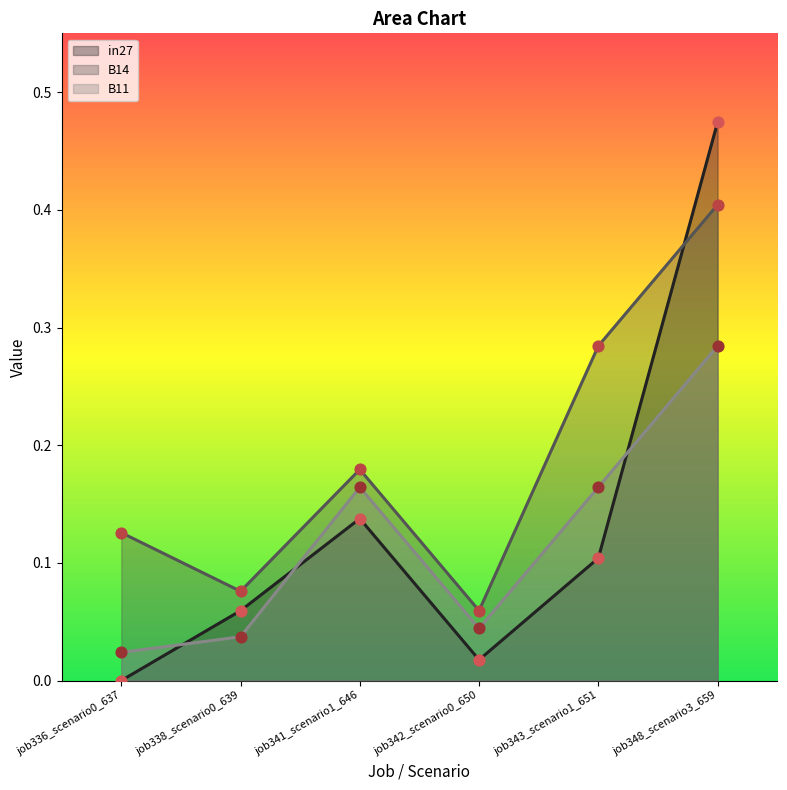

What is the total value across all series at job341_scenario1_646?

0.5